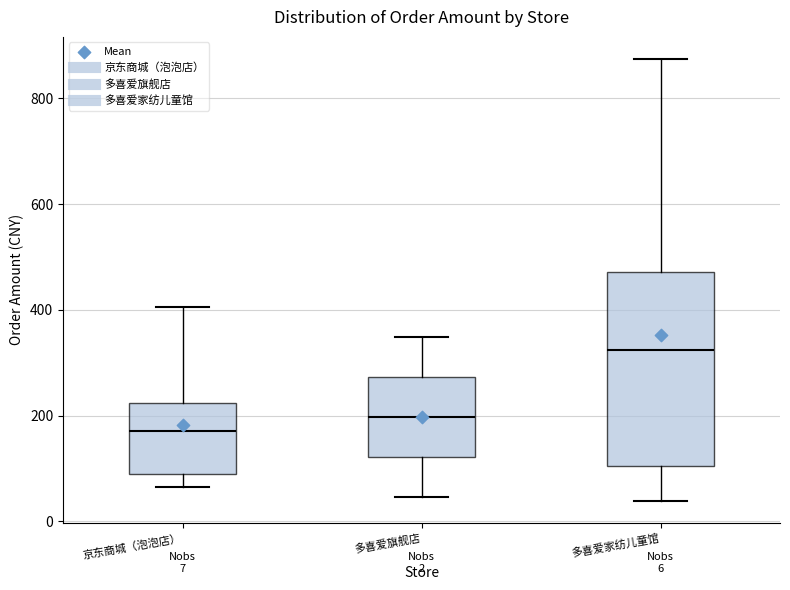

Comparing the boxes themselves (not the whiskers), which one is the tallest?

多喜爱家纺儿童馆